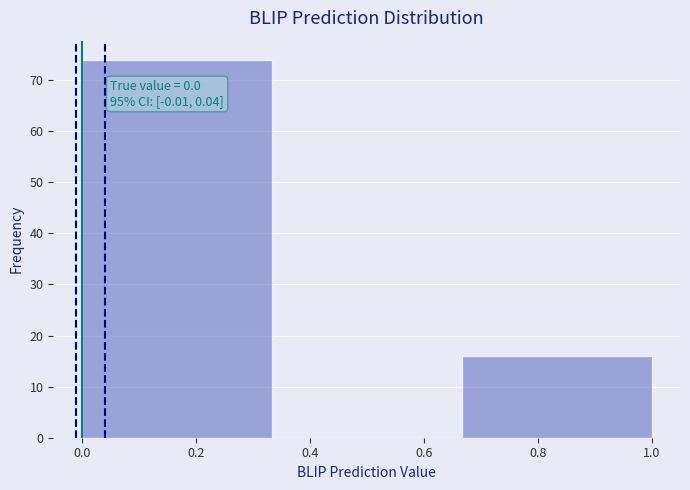

Over which range of the x-axis is the bar tallest?

0.00 to 0.34